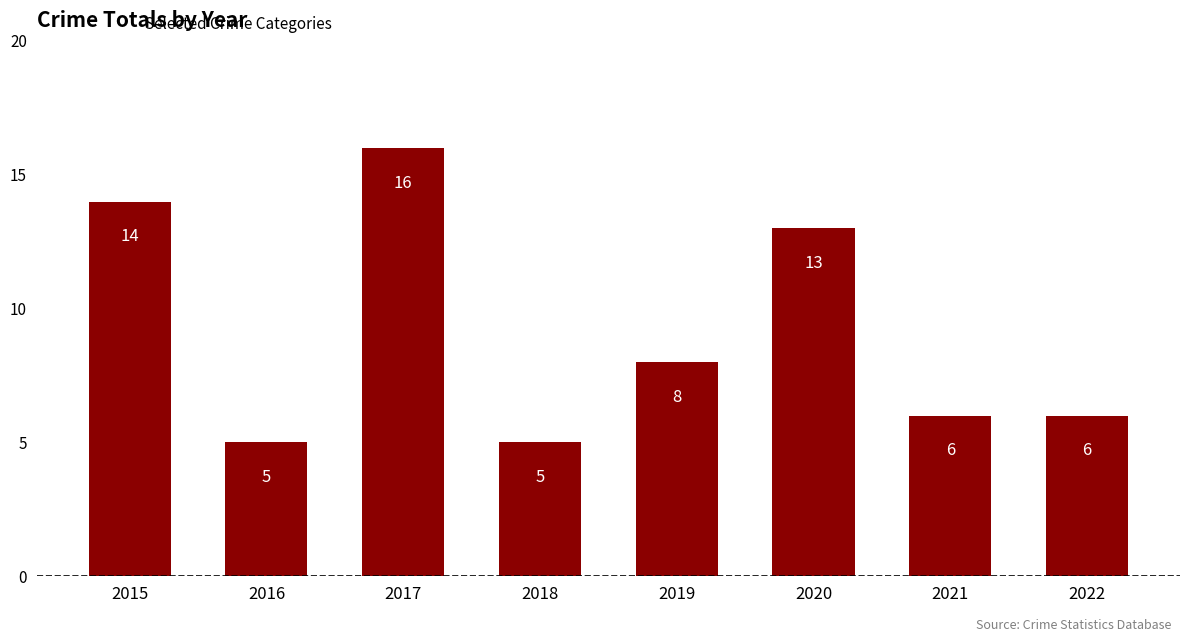

Count the number of categories in the chart.

8